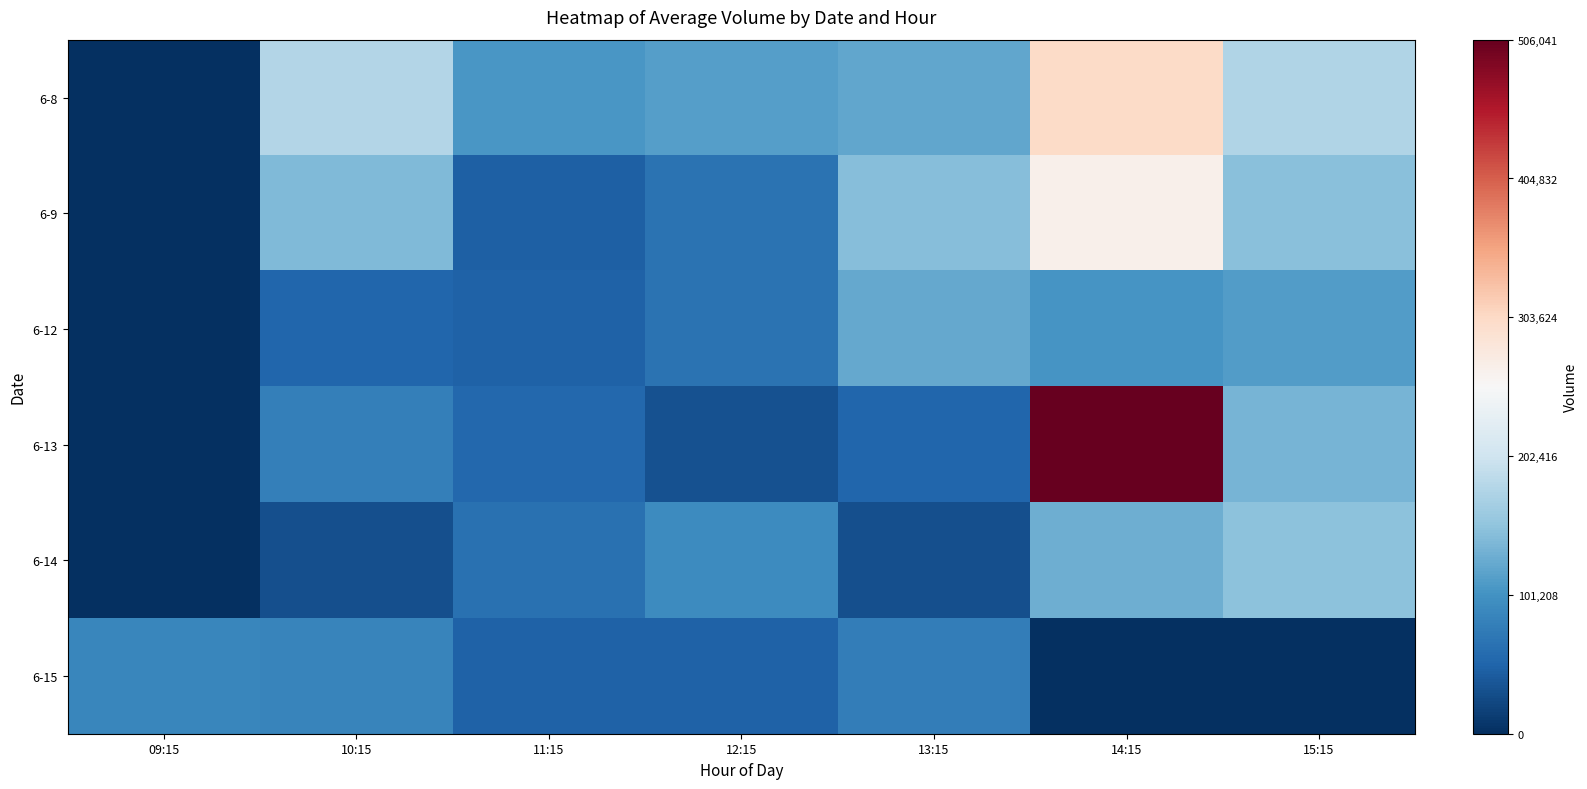

Reading left to right, extract all data points from this chart.

6-8: 09:15=0.0	10:15=0.4	11:15=0.2	12:15=0.2	13:15=0.2	14:15=0.6	15:15=0.3
6-9: 09:15=0.0	10:15=0.3	11:15=0.1	12:15=0.1	13:15=0.3	14:15=0.5	15:15=0.3
6-12: 09:15=0.0	10:15=0.1	11:15=0.1	12:15=0.1	13:15=0.2	14:15=0.2	15:15=0.2
6-13: 09:15=0.0	10:15=0.2	11:15=0.1	12:15=0.1	13:15=0.1	14:15=1.0	15:15=0.3
6-14: 09:15=0.0	10:15=0.1	11:15=0.1	12:15=0.2	13:15=0.1	14:15=0.3	15:15=0.3
6-15: 09:15=0.2	10:15=0.2	11:15=0.1	12:15=0.1	13:15=0.2	14:15=0.0	15:15=0.0